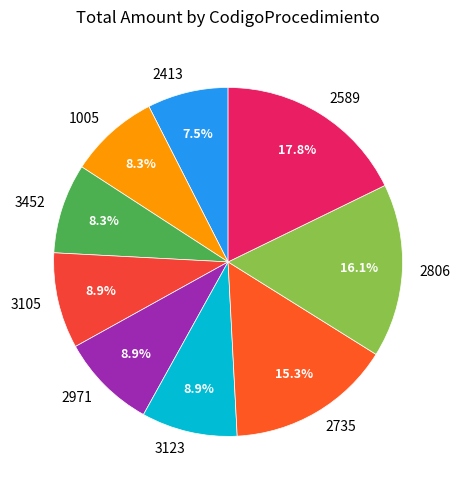

Which slice is the smallest?

2413